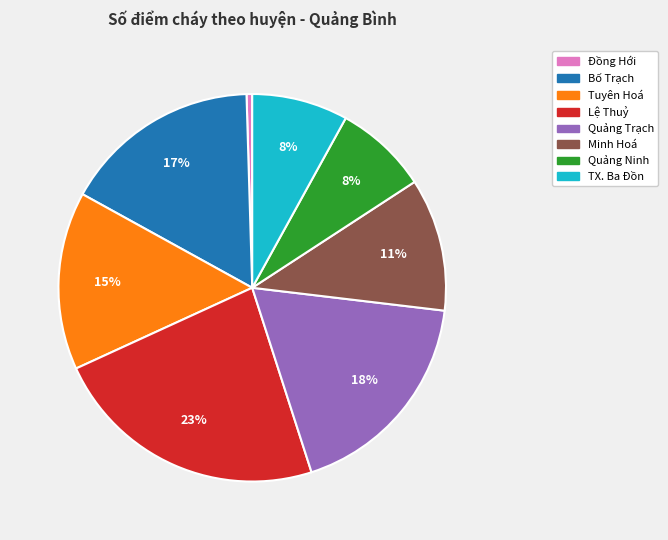

True or false: Tuyên Hoá accounts for 15% of the total.

True